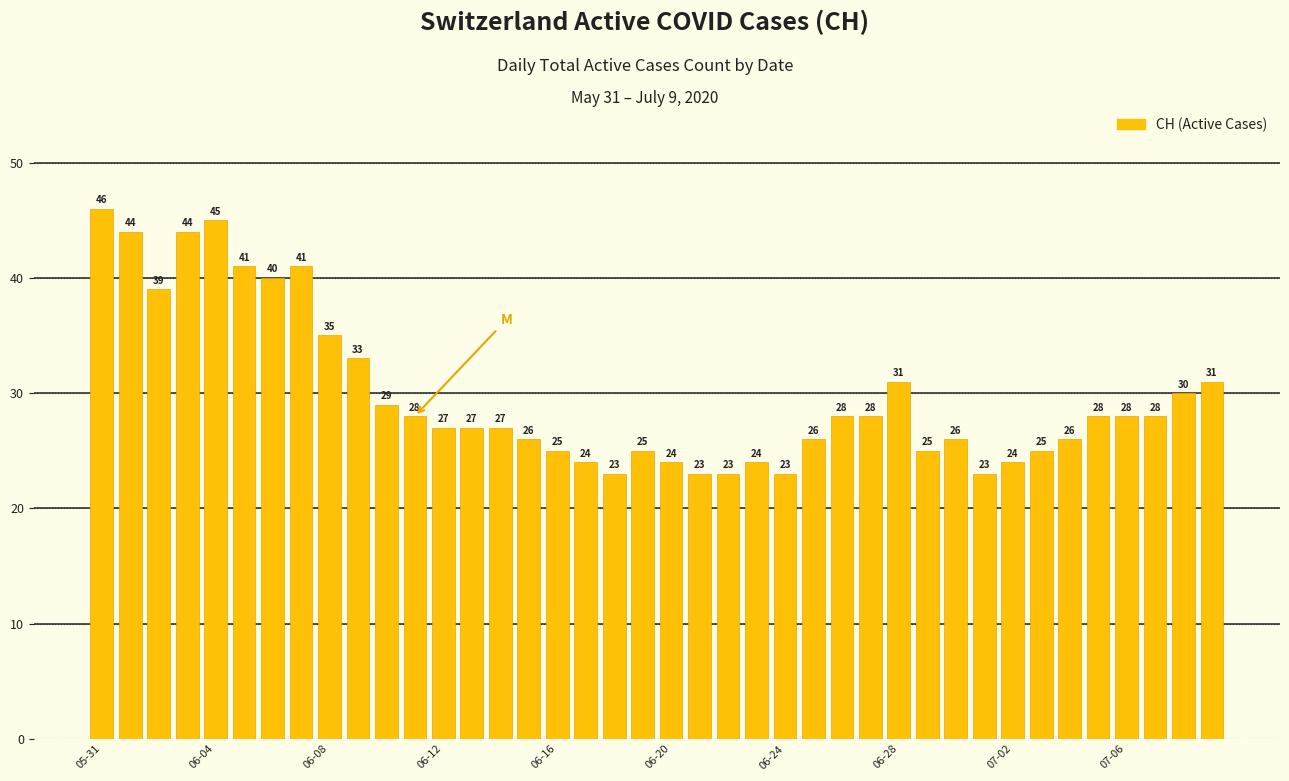

Reading left to right, list all the values displayed in this chart.

46	44	39	44	45	41	40	41	35	33	29	28	27	27	27	26	25	24	23	25	24	23	23	24	23	26	28	28	31	25	26	23	24	25	26	28	28	28	30	31